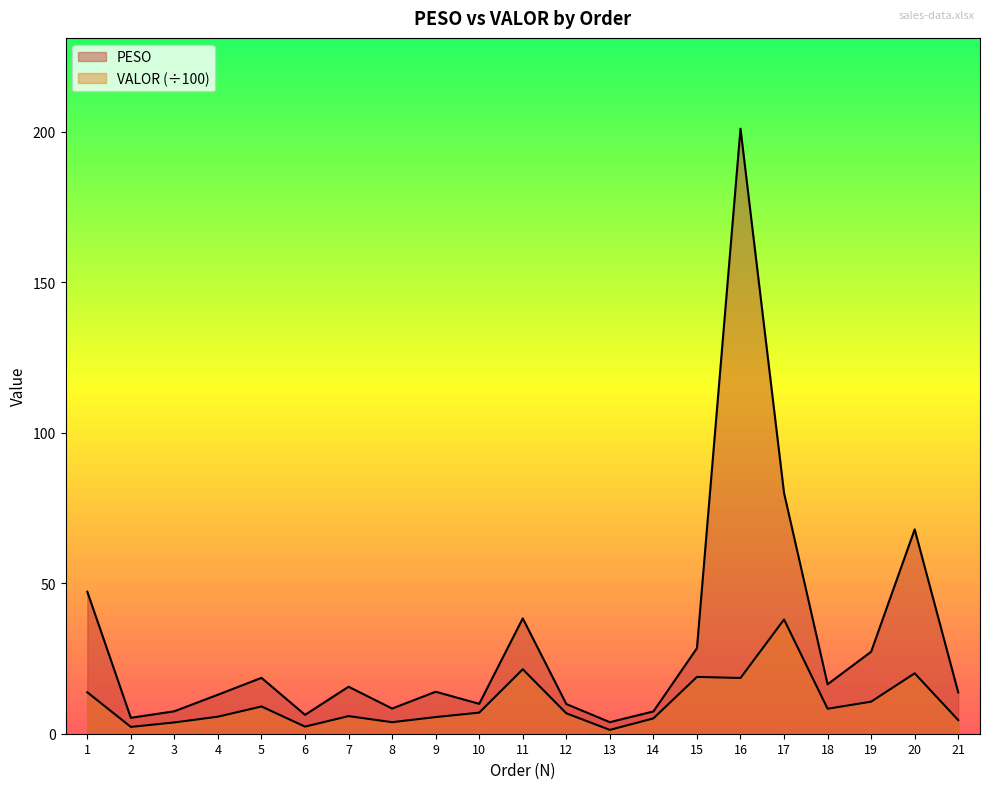

True or false: PESO and VALOR intersect in this chart.

False